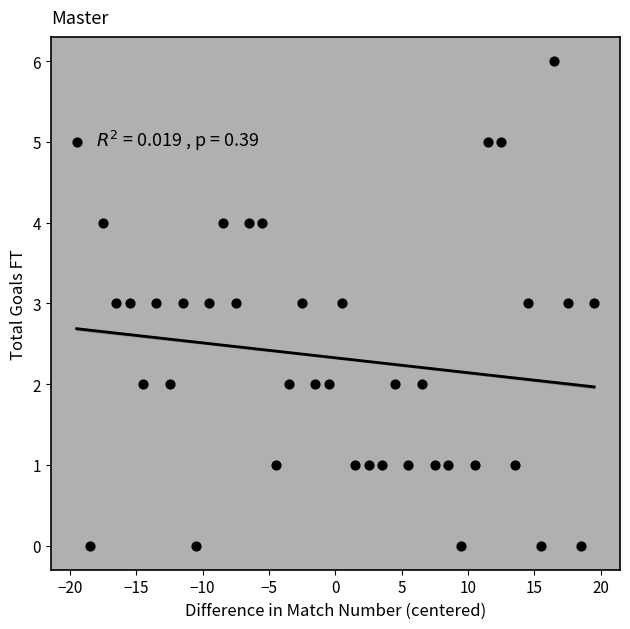

What is the range of Y values (max minus min)?

6